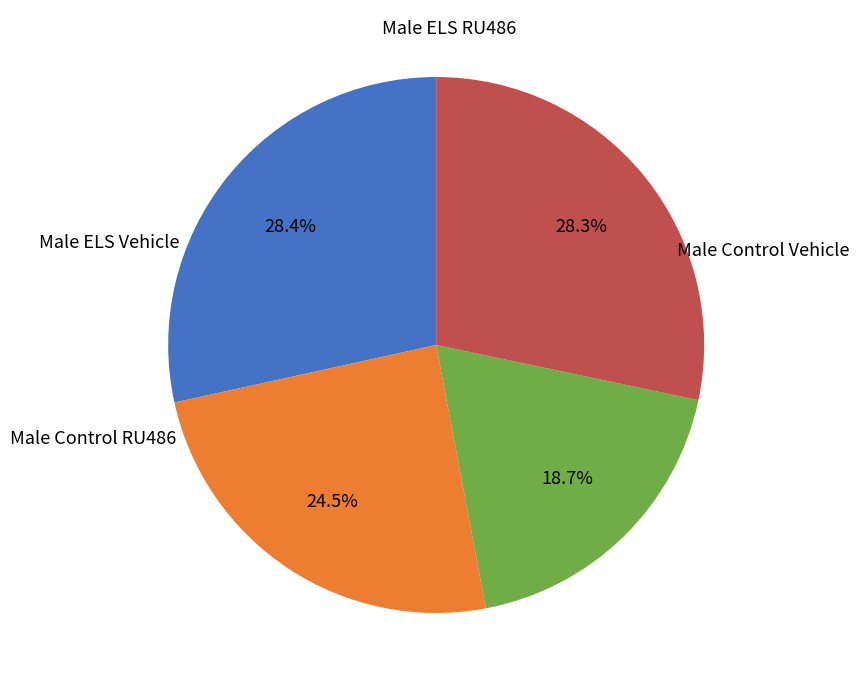

To the nearest percent, what is the difference between the largest and smallest slice percentages?

10%